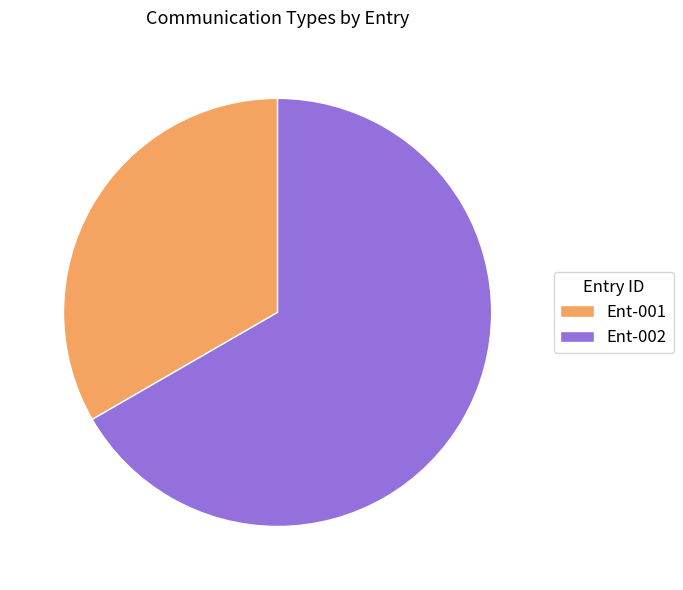

Which category has the biggest portion of the pie?

Ent-002